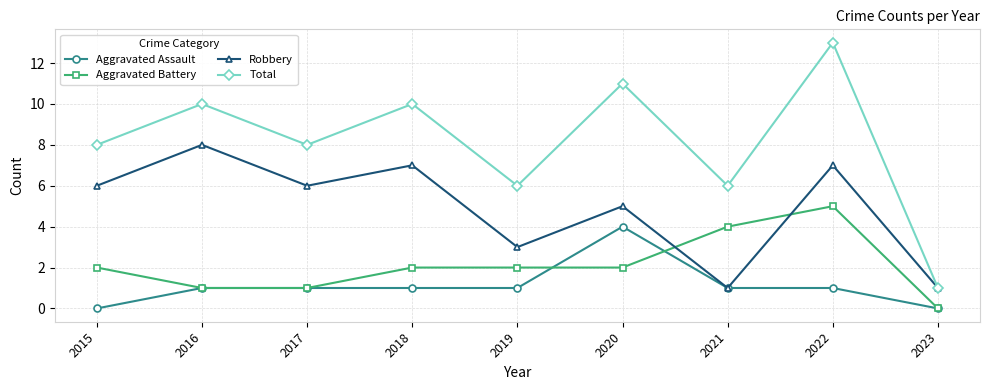

Which series has the largest range (max minus min)?

Total